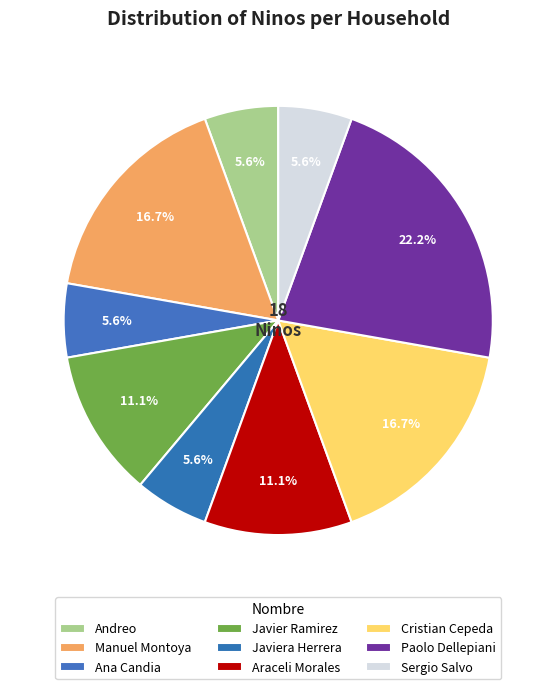

Combined, do Andreo and Javiera Herrera account for over 50%?

No